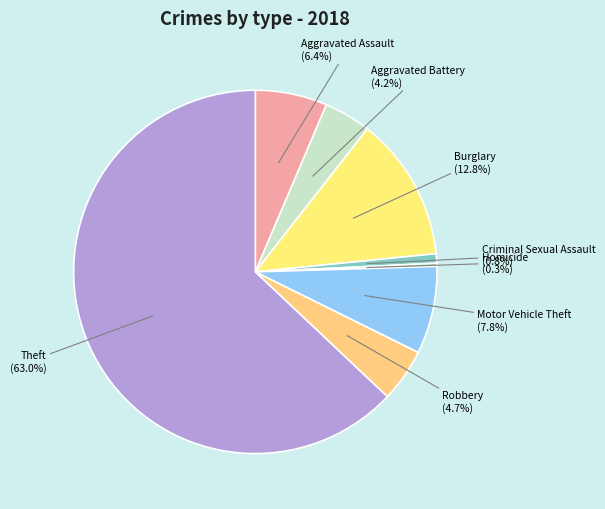

Count the number of slices in the pie.

8